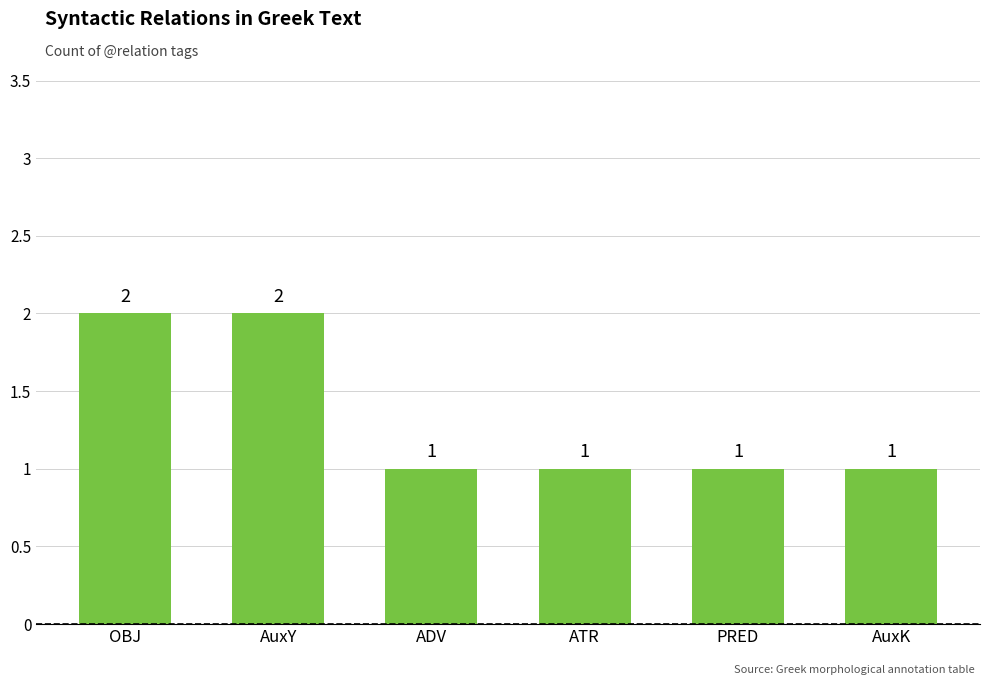

Is it true that the value at AuxK is 1?

True